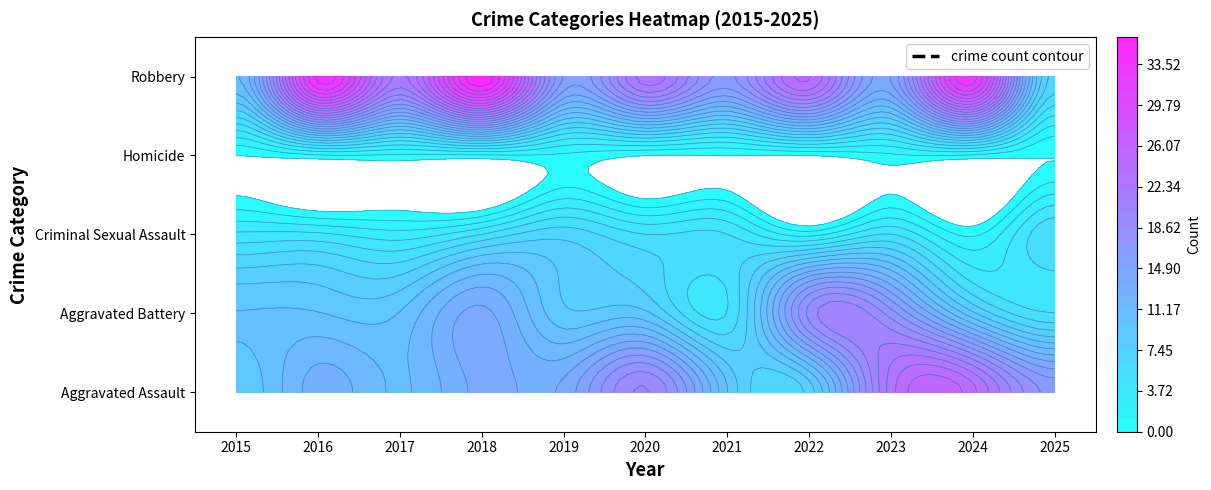

True or false: Aggravated Assault has a value of 23 at 2016.

False